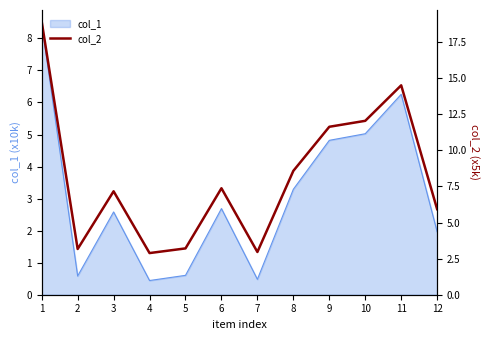

The value of col_1 at 4 is 0.4. True or false?

True